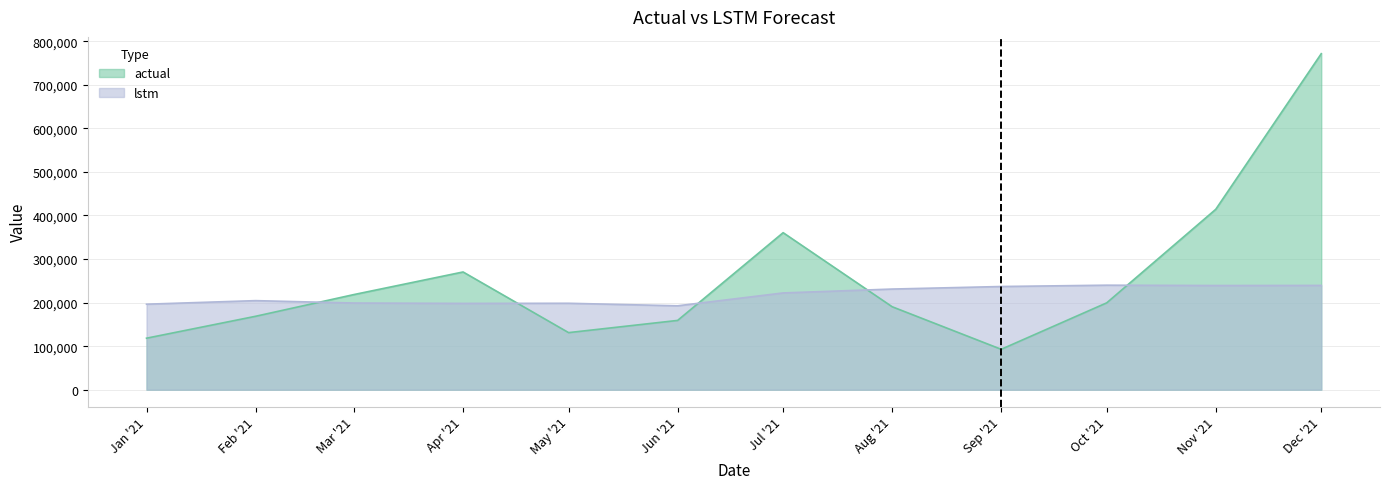

Rank the series by their average value, from lowest to highest.

lstm, actual